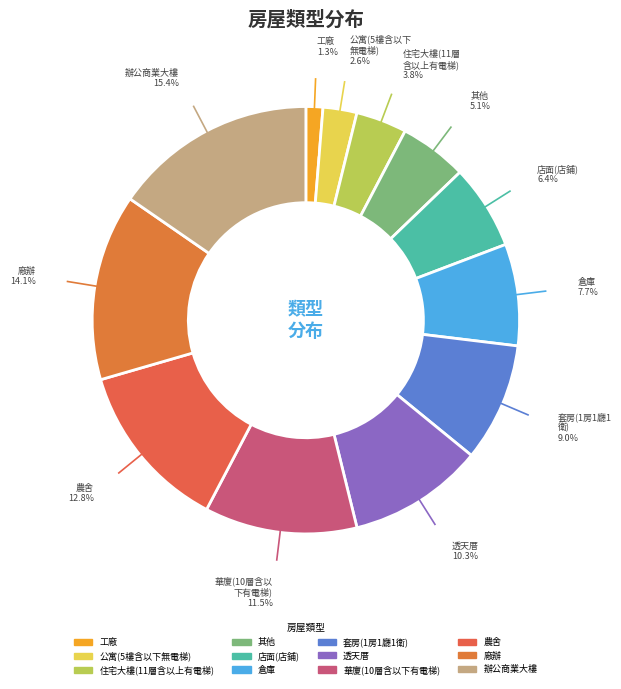

To the nearest percent, what is the combined percentage of 倉庫 and 工廠?

9%